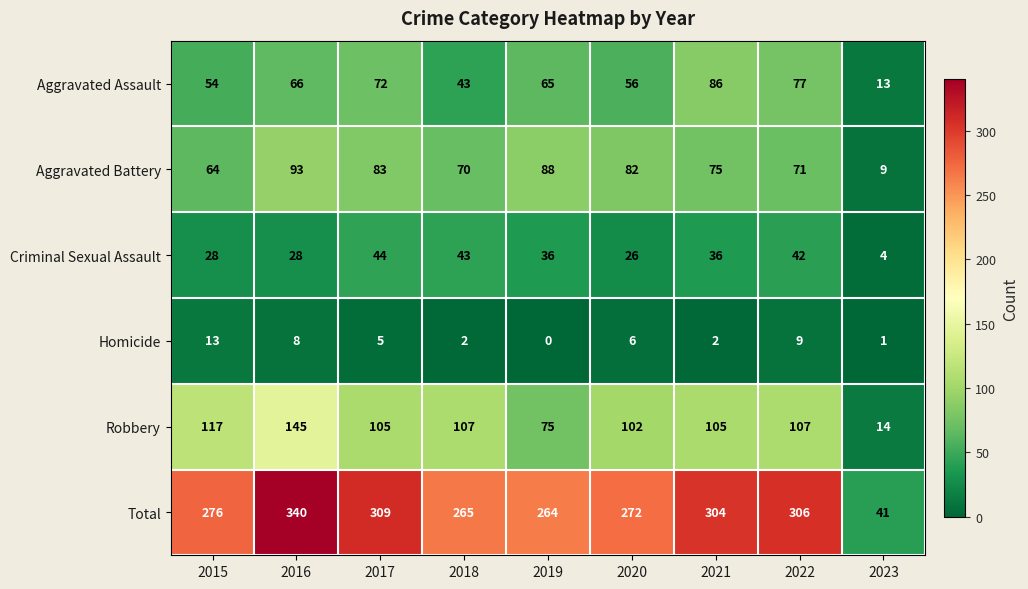

Which label corresponds to the smallest value in the chart?

2019